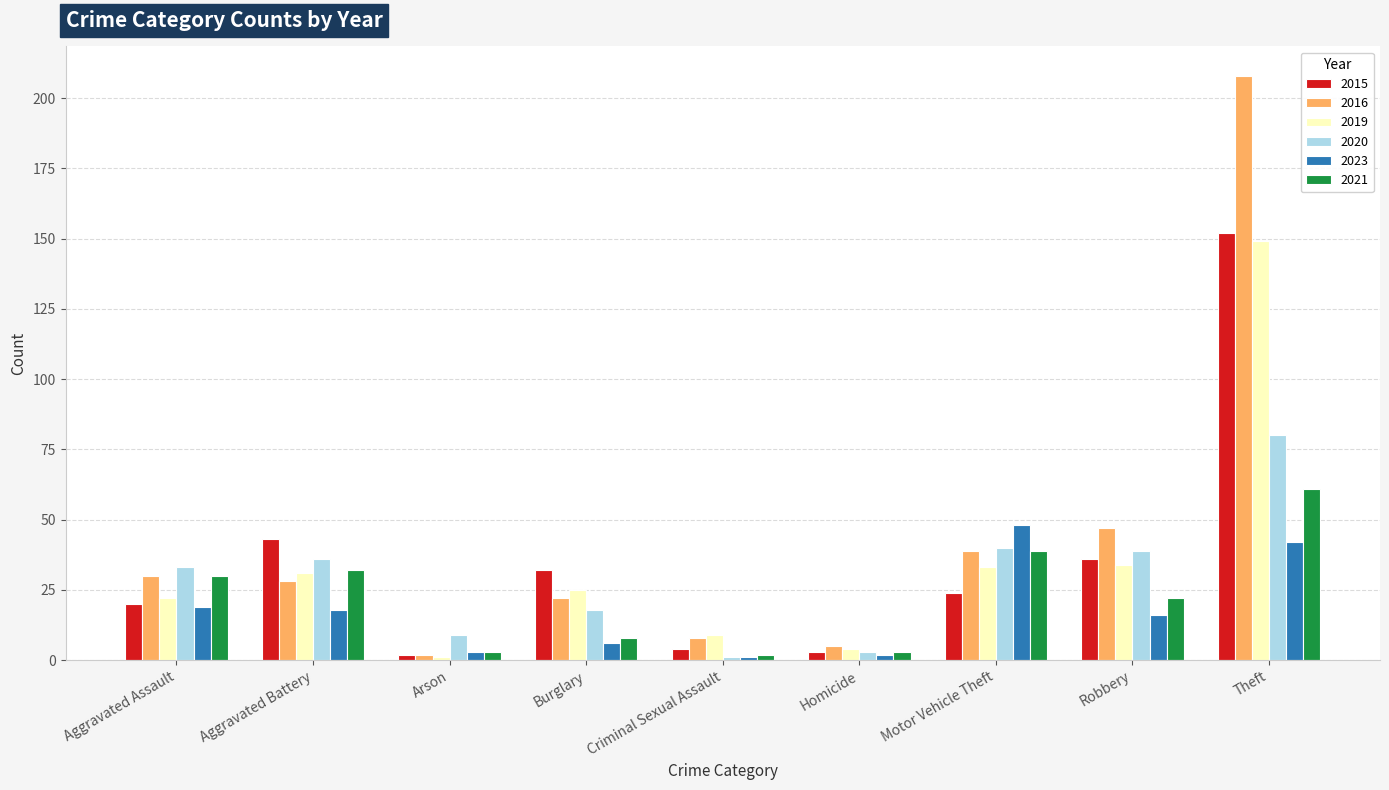

At which label is 2016 closest to 105?

Robbery